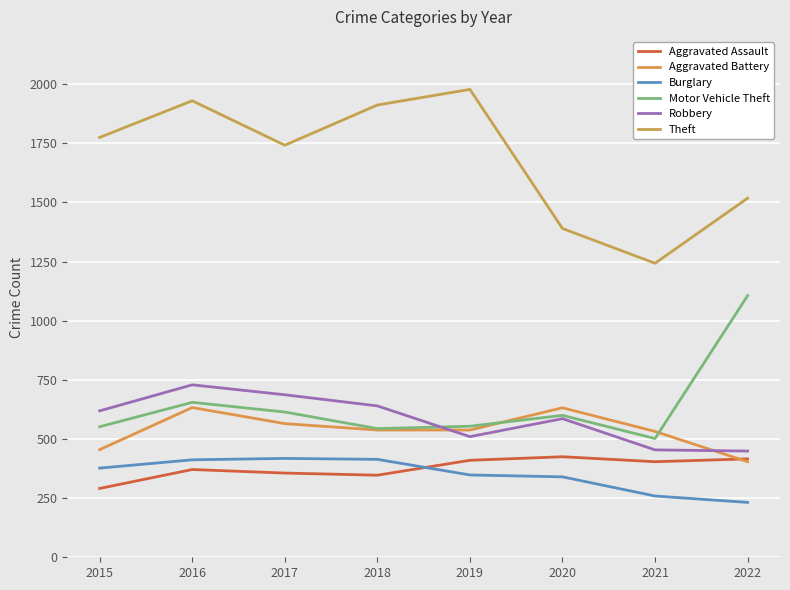

What is the difference between the second highest and second lowest values in the Burglary series?

155